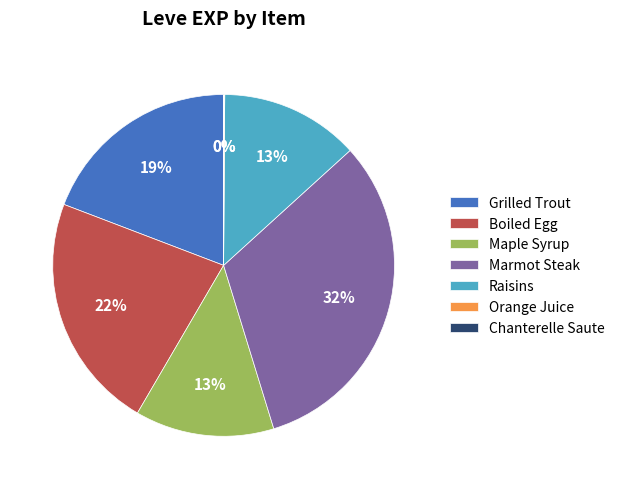

Does Boiled Egg represent more than half of the total?

No